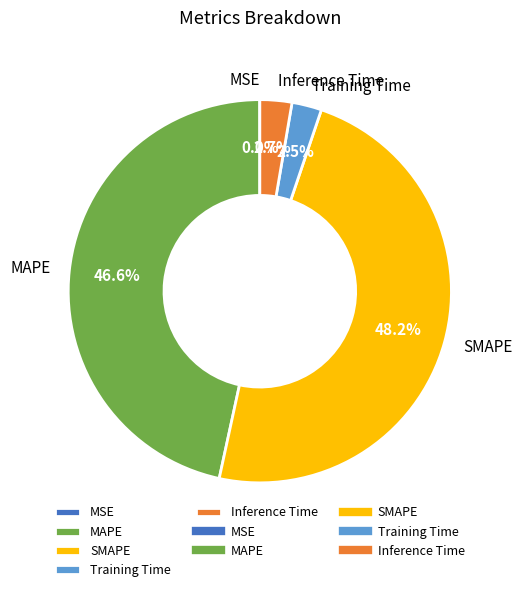

Combined, what portion of the pie is Inference Time and SMAPE?

50.9%